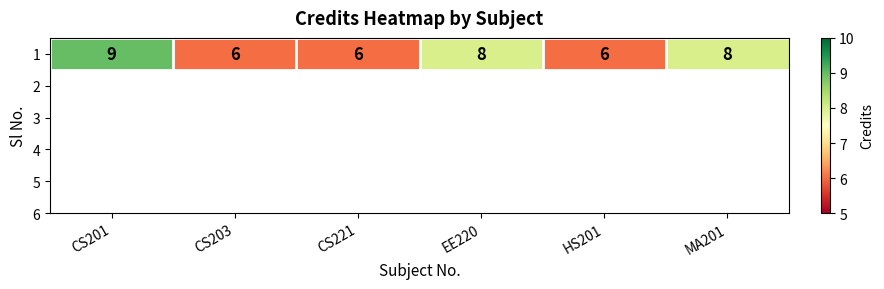

What value does the data have at MA201?

8